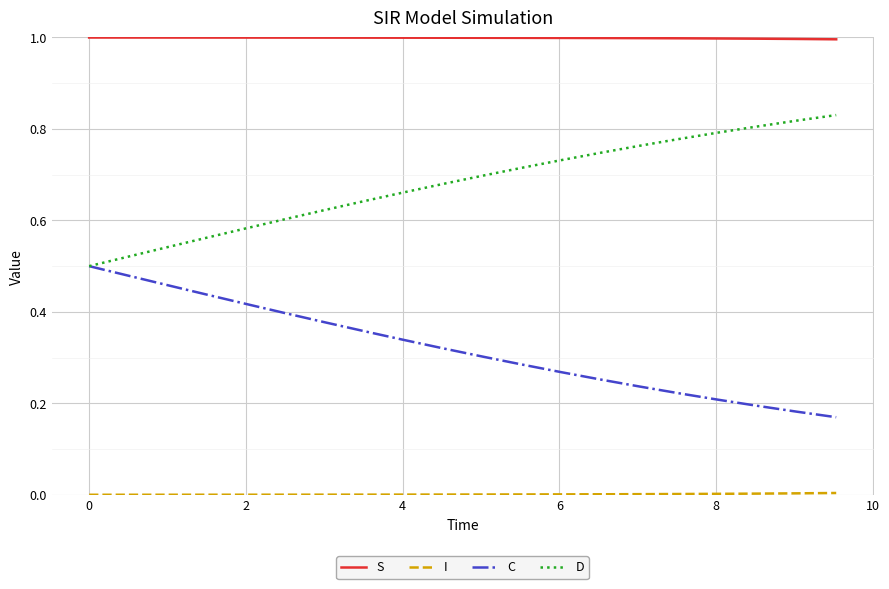

True or false: C and S cross at least once.

False